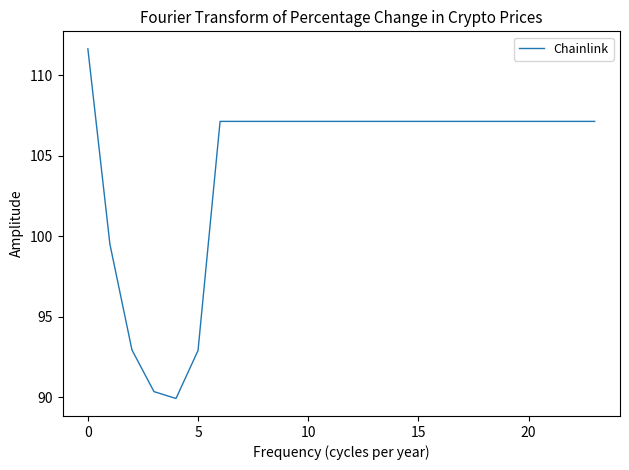

What is the average value?

104.4